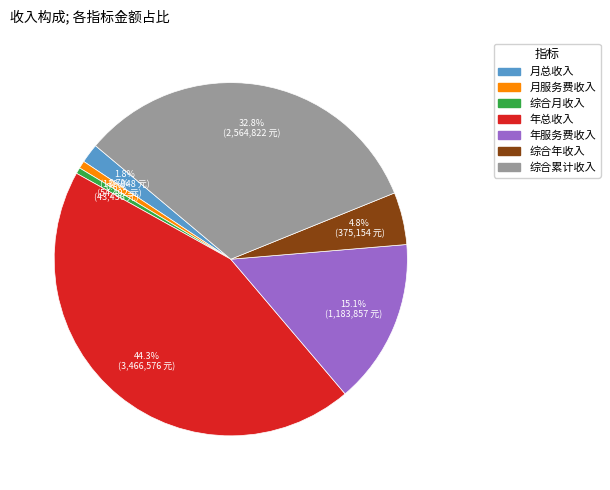

Approximately how many times larger is the value at 综合累计收入 compared to 年服务费收入?

2.2